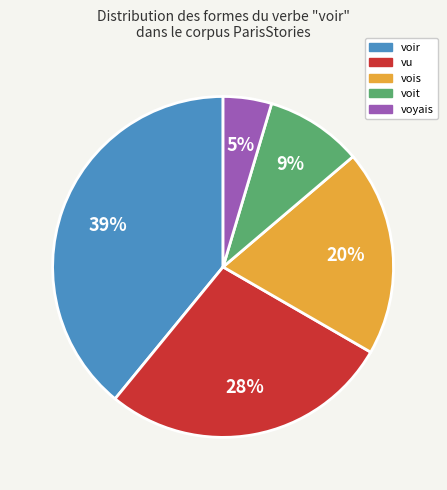

Is there any slice that represents more than half of the pie?

No